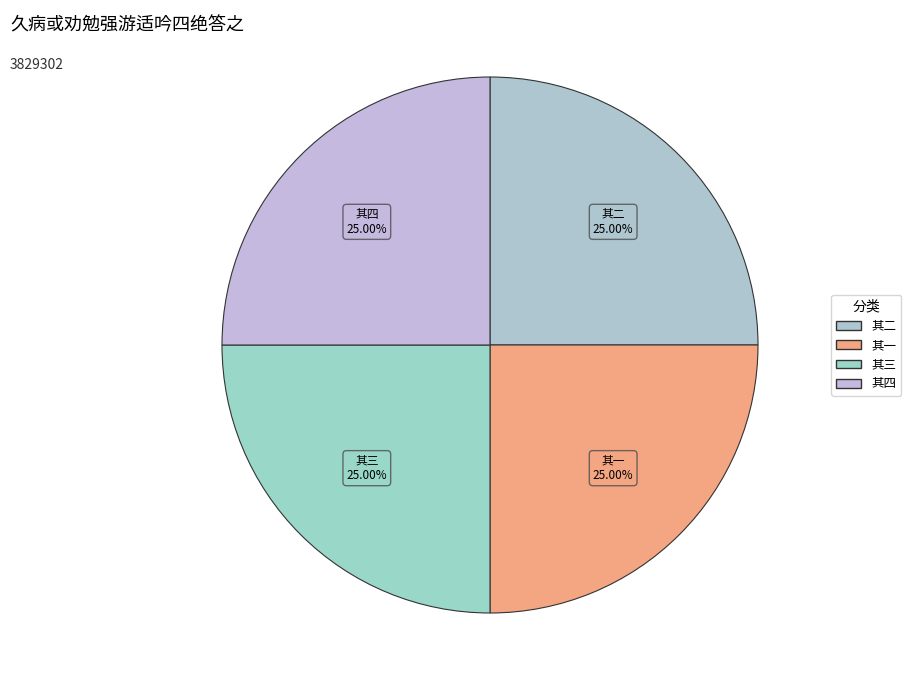

Count the number of slices in the pie.

4